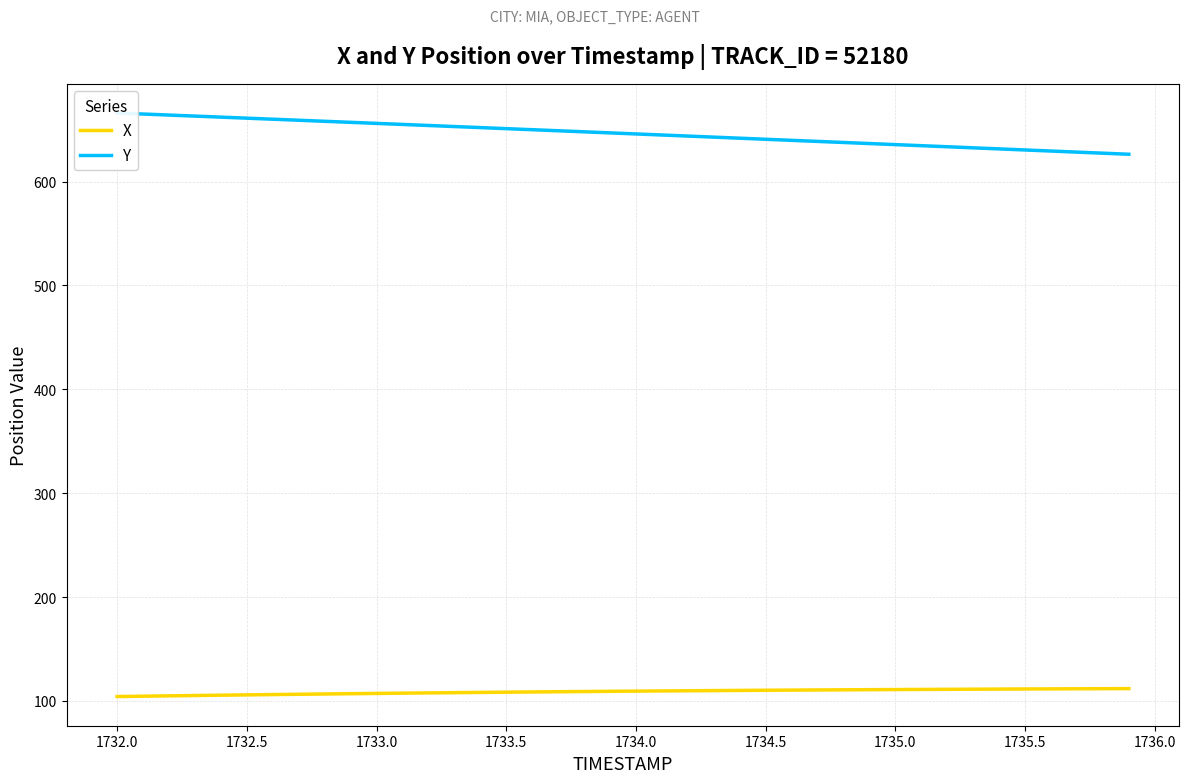

What is the value of the X point at the 27th from the left?

110.4